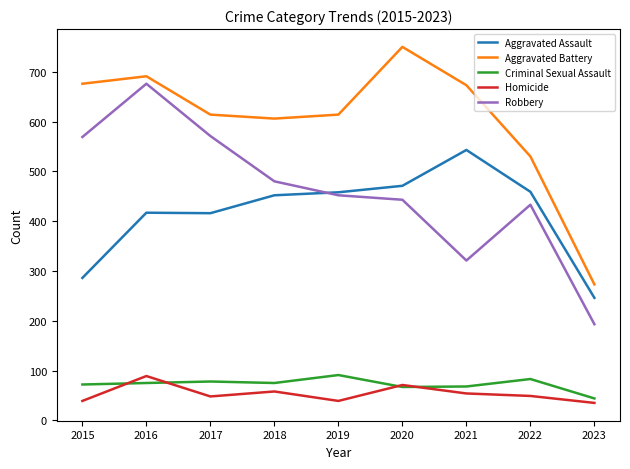

What is the difference between the highest and lowest values at 2016?

616